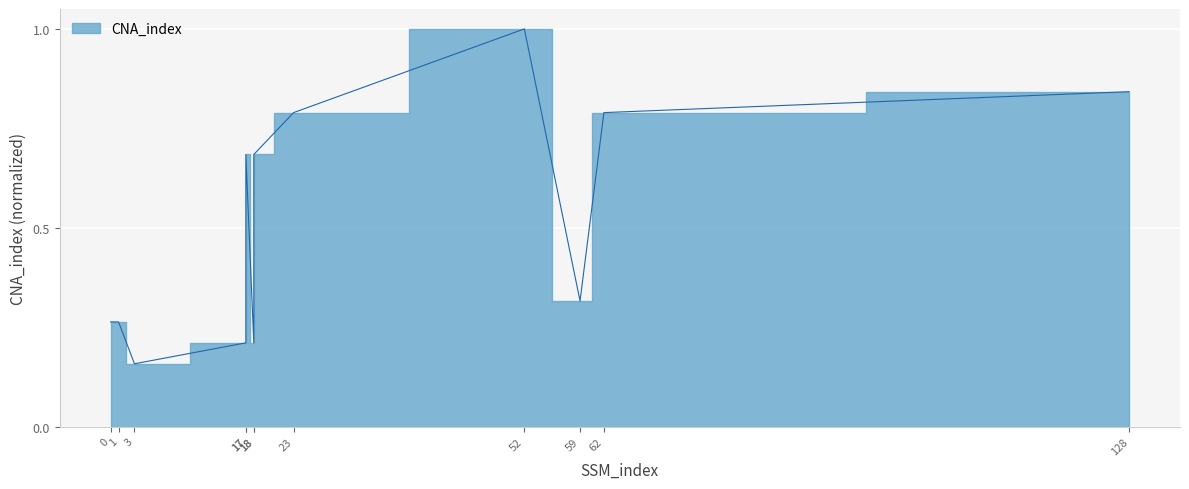

The chart shows a value of 0.7 at 18. True or false?

True